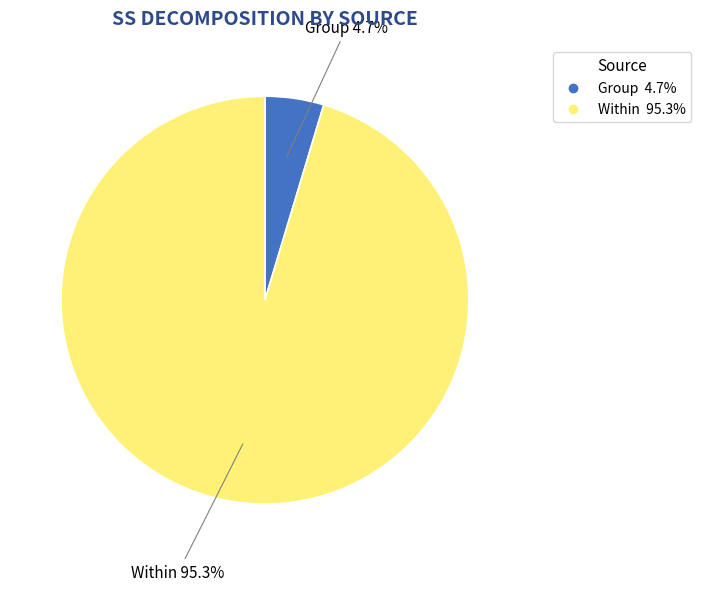

Which slice is the largest?

Within